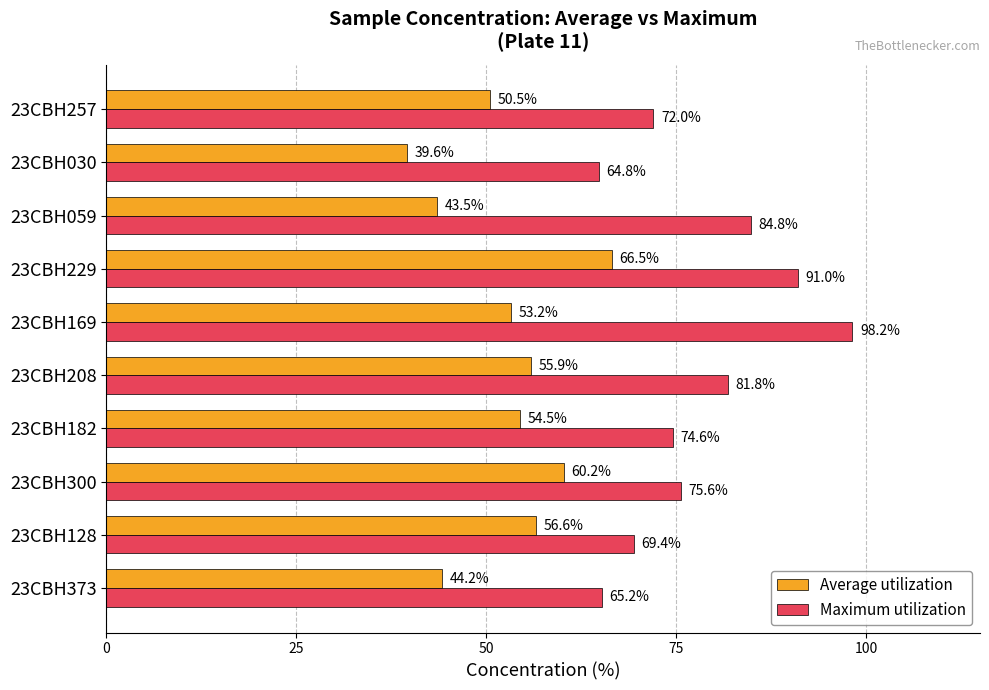

Is the value of Maximum utilization at 23CBH030 greater than the value of Average utilization at 23CBH373?

Yes